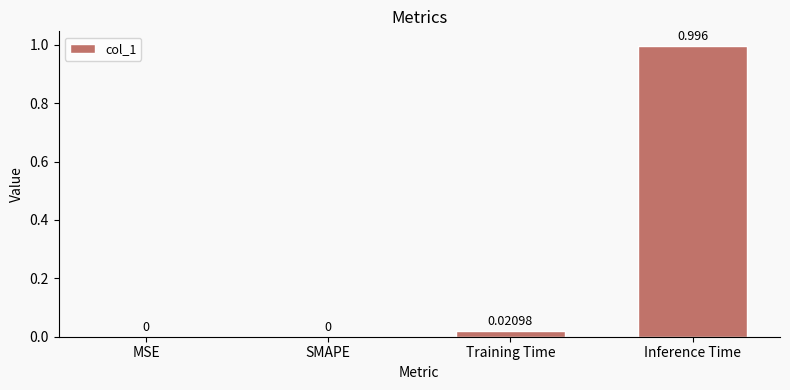

Are the bars grouped side by side (vs. stacked)?

No